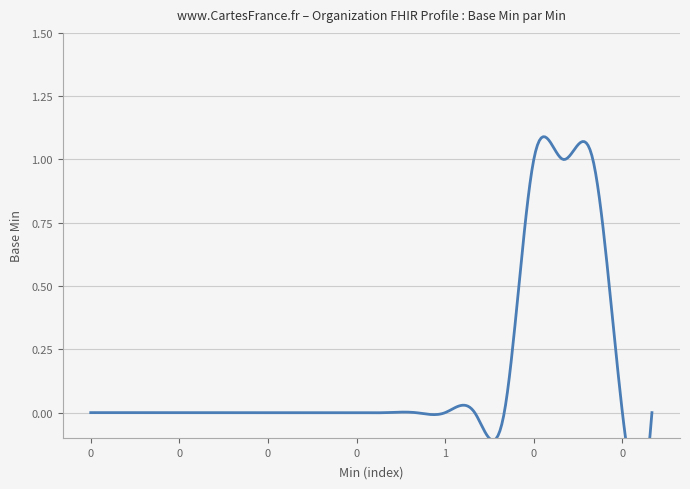

What is the difference between the second highest and second lowest values?

1